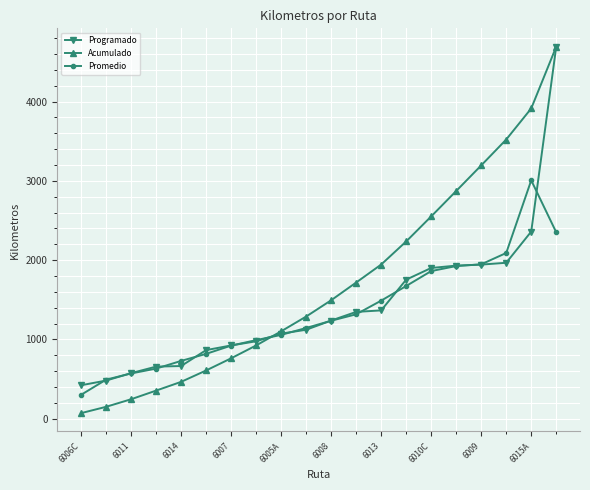

What is the maximum value for Acumulado?

4693.3